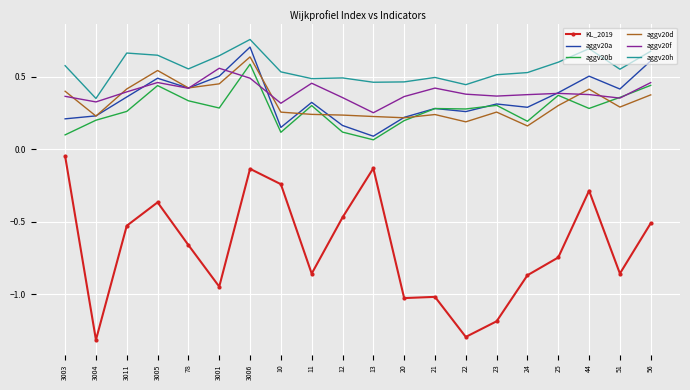

What is the lowest value of the KL_2019 series?

-1.3